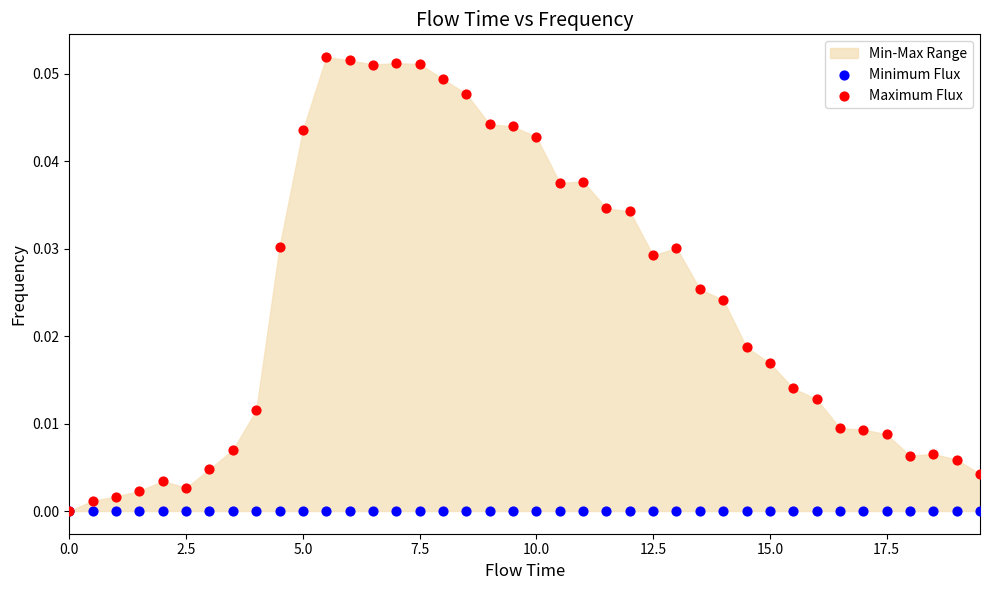

Which series has the largest Y range (max minus min)?

Maximum Flux